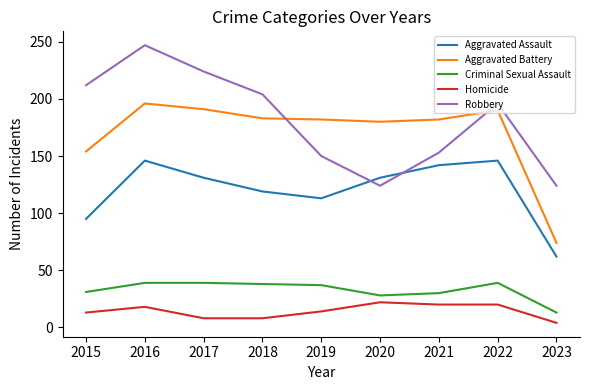

What is the difference between the maximum and minimum values in the Aggravated Assault series?

84